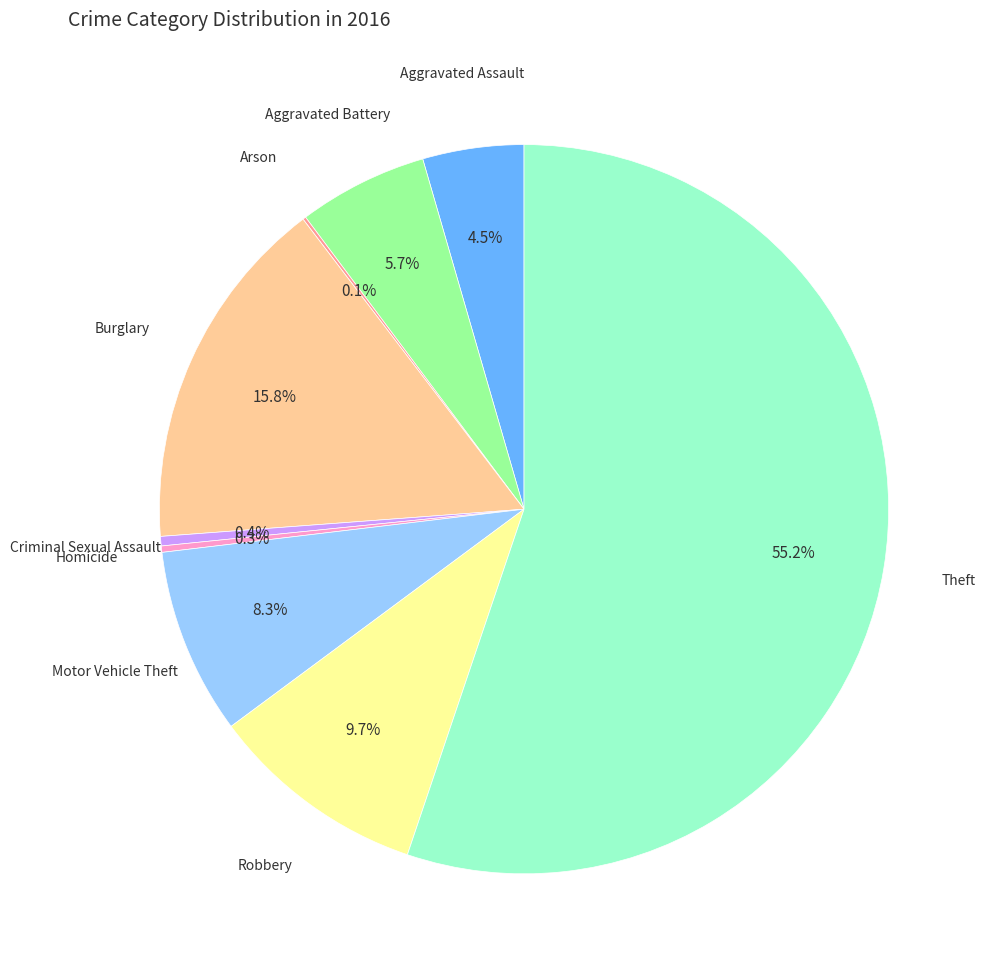

Is there any slice that represents more than half of the pie?

Yes